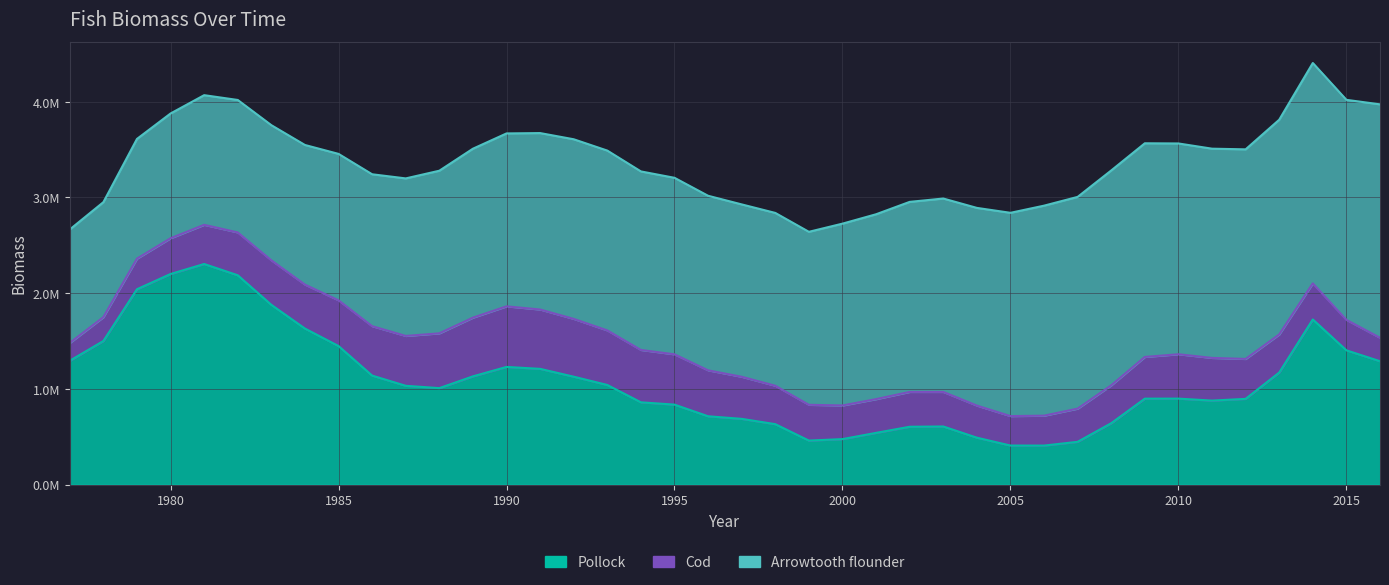

Which series changed the most between 1979 and 1995?

Pollock